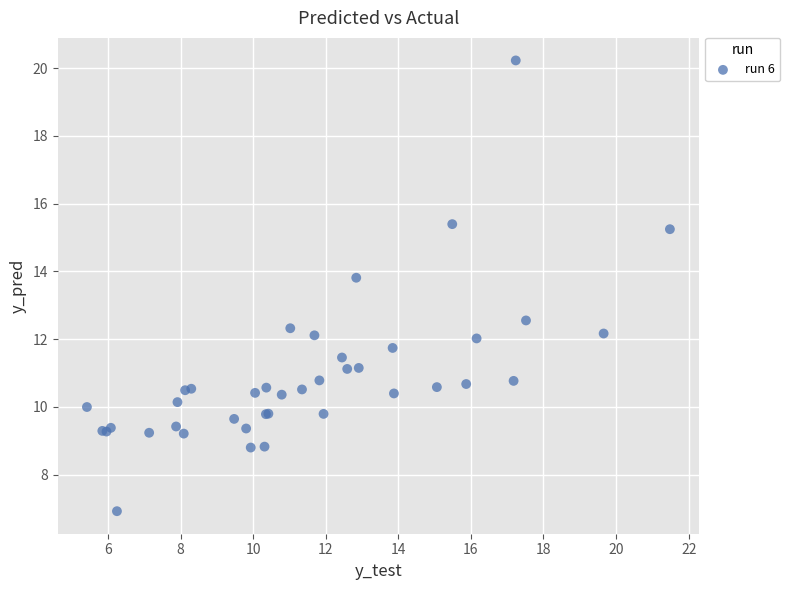

What Y value in the scatter plot is closest to 13?

12.6